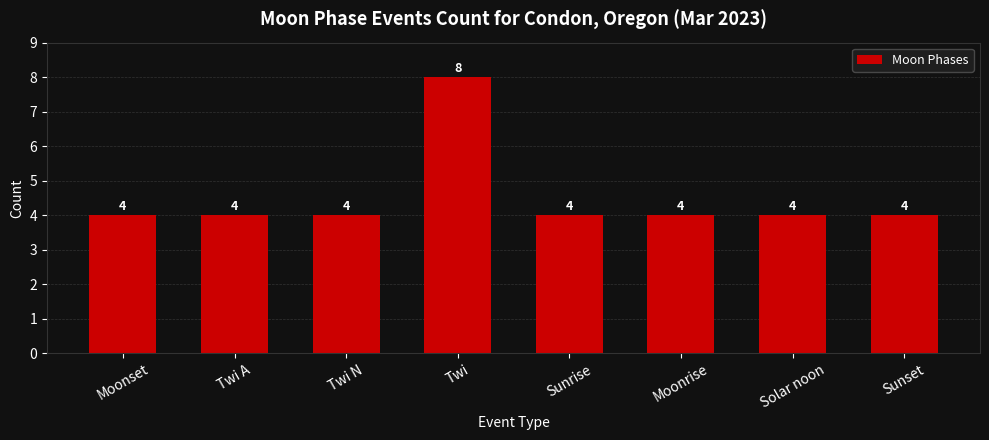

Reading left to right, transcribe all the data shown in this chart.

Moonset=4	Twi A=4	Twi N=4	Twi=8	Sunrise=4	Moonrise=4	Solar noon=4	Sunset=4